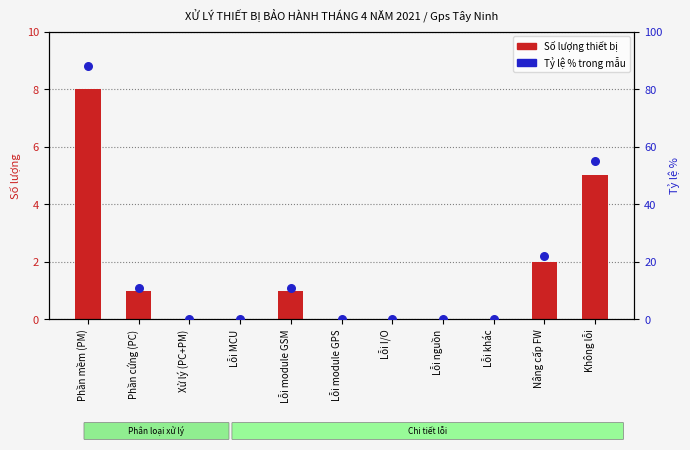

Is the value of Tỷ lệ % trong mẫu at Lỗi module GSM greater than the value of Số lượng (thiết bị) at Lỗi module GPS?

Yes